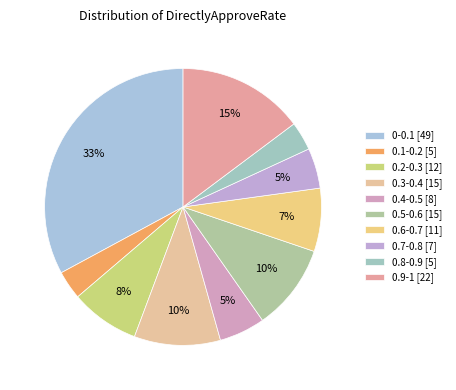

Combined, what portion of the pie is 0-0.1 and 0.9-1?

47.7%